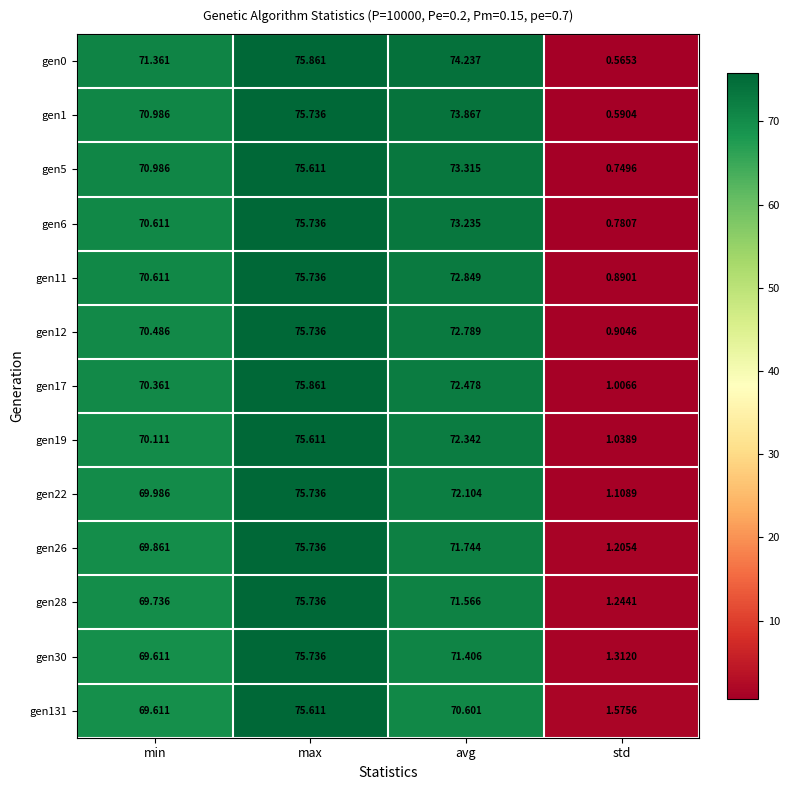

Which label corresponds to the largest value in the chart?

max